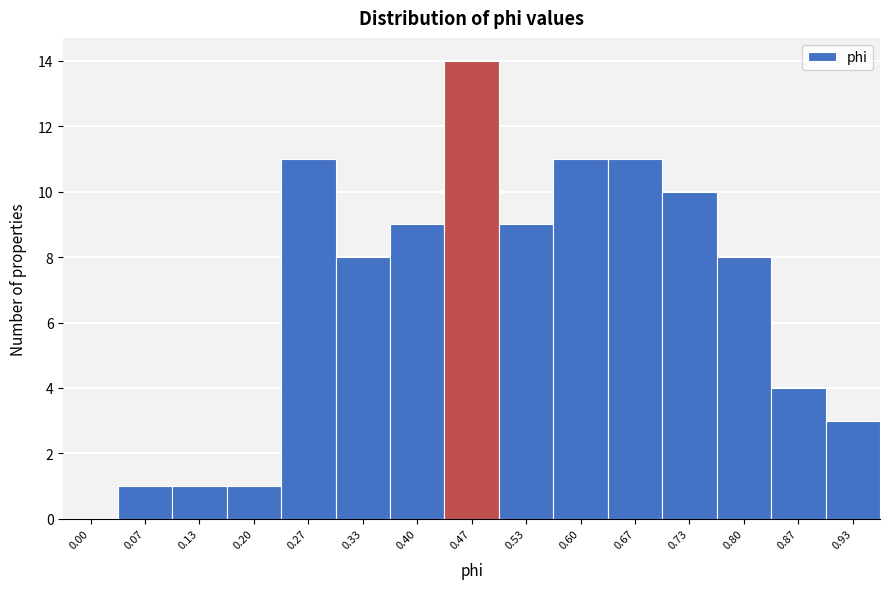

Reading left to right, extract all data points from this chart.

0.00=0	0.07=1	0.13=1	0.20=1	0.27=11	0.33=8	0.40=9	0.47=14	0.53=9	0.60=11	0.67=11	0.73=10	0.80=8	0.87=4	0.93=3